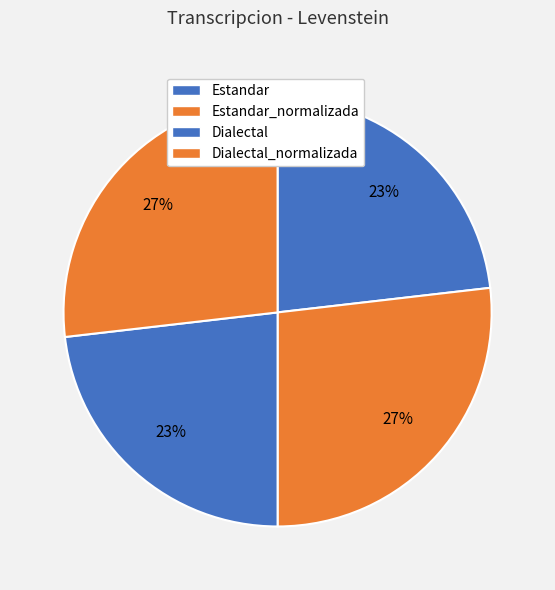

Count the number of slices in the pie.

4